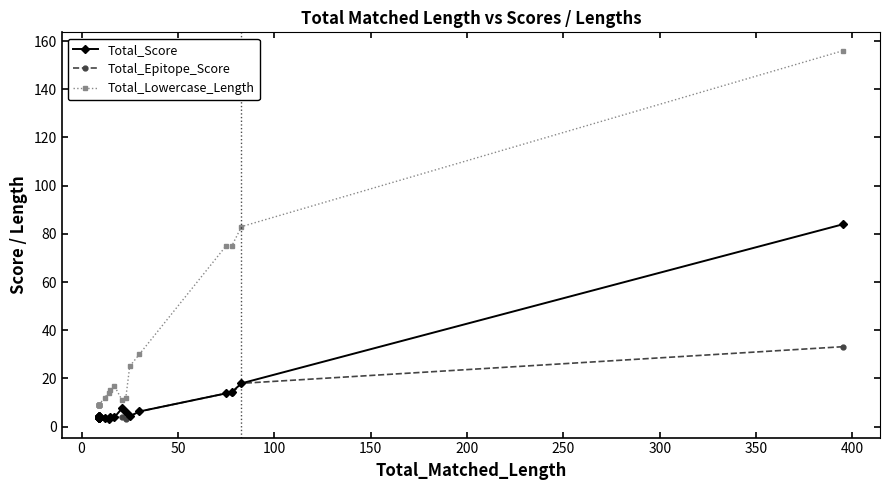

Which series has the widest spread of values?

Total_Lowercase_Length